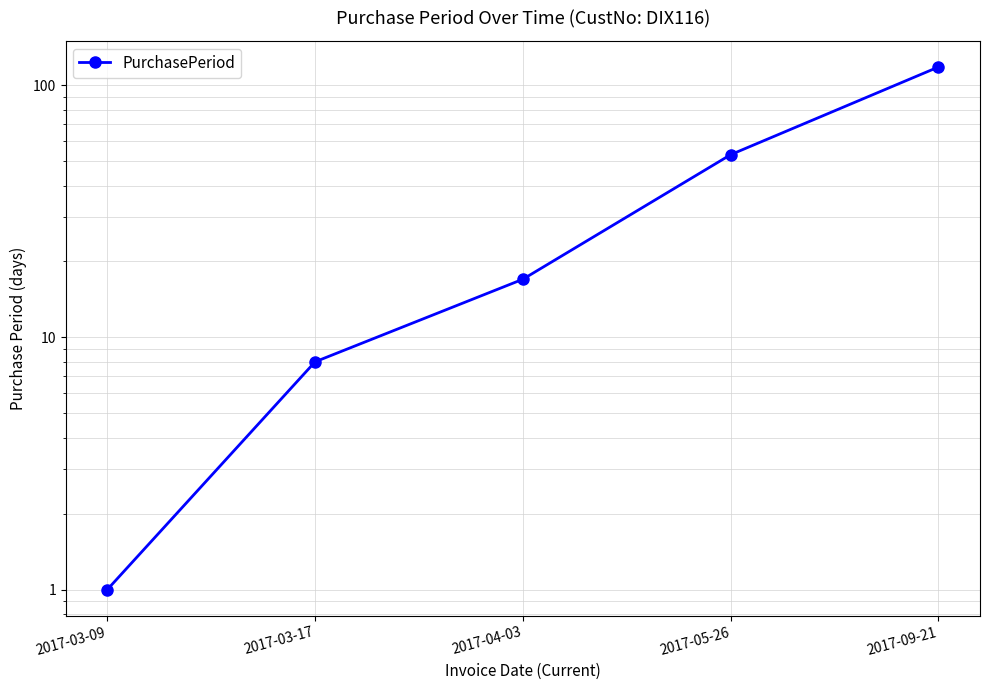

How many lines are shown in the chart?

1